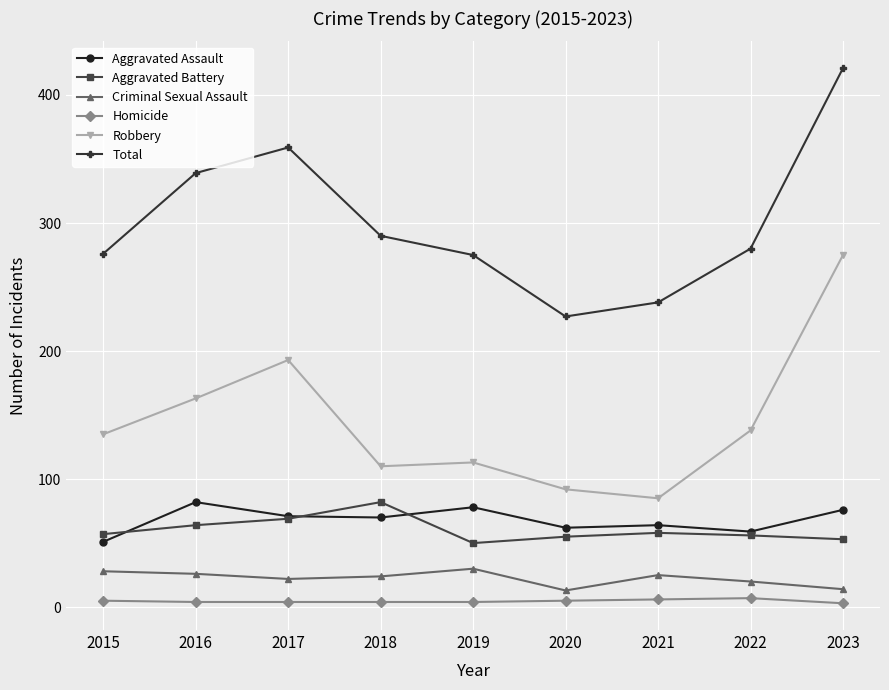

At 2019, list the series in order from largest to smallest.

Total, Robbery, Aggravated Assault, Aggravated Battery, Criminal Sexual Assault, Homicide